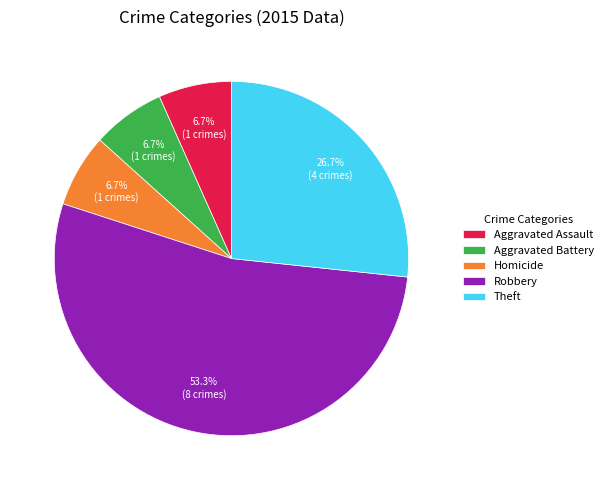

What is the largest slice in the pie chart?

Robbery